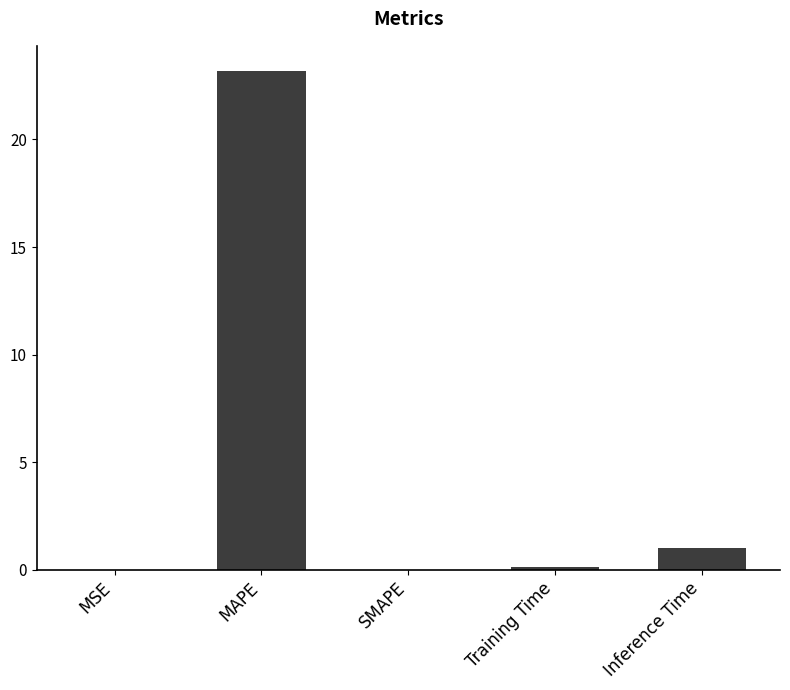

The value at MSE is 0.0. True or false?

True